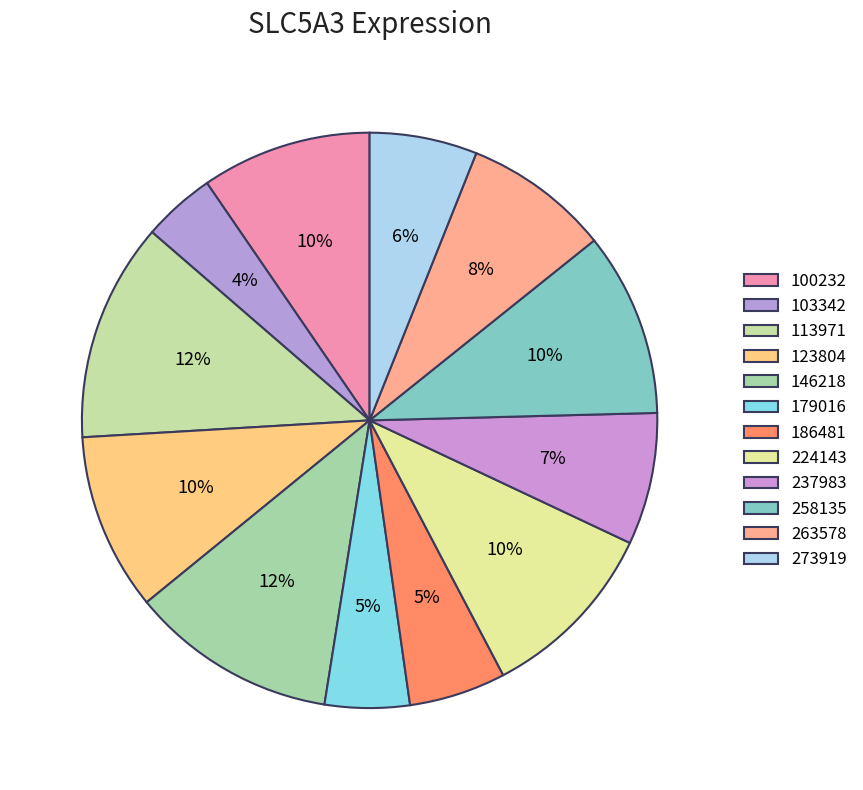

Is it true that 123804 is 1% of the pie?

False